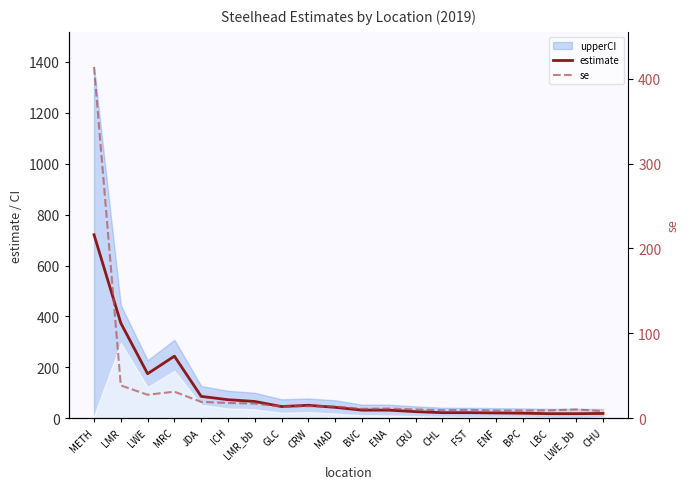

What value does the se series have at LWE?

27.7